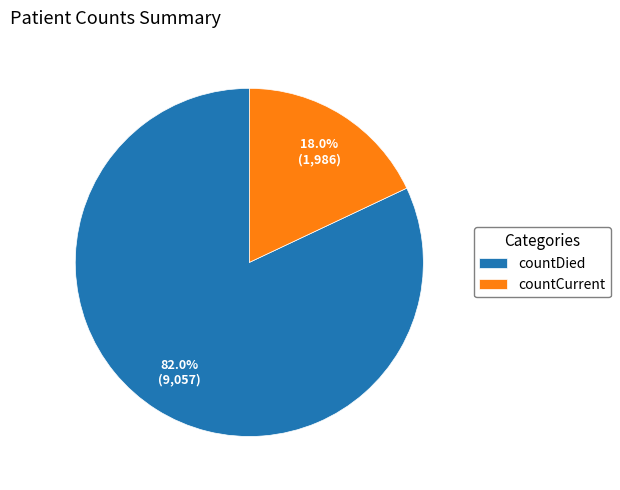

Is there a majority slice in this chart?

Yes